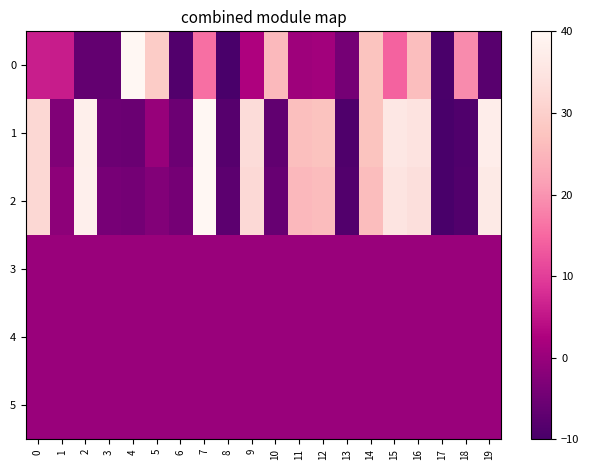

Reading left to right, what are all the values shown in this chart?

0: 0=6.0	1=6.0	2=-6.5	3=-6.6	4=40.0	5=29.1	6=-8.7	7=15.8	8=-10.0	9=2.6	10=25.6	11=0.6	12=1.2	13=-4.3	14=27.3	15=14.2	16=26.5	17=-9.6	18=18.9	19=-8.0
1: 0=32.0	1=-3.0	2=37.8	3=-5.4	4=-5.6	5=-0.1	6=-5.4	7=40.0	8=-8.1	9=32.8	10=-6.7	11=26.6	12=27.3	13=-9.1	14=27.5	15=35.9	16=34.6	17=-10.0	18=-8.9	19=37.4
2: 0=31.9	1=-1.3	2=38.0	3=-4.1	4=-4.4	5=-2.6	6=-4.3	7=40.0	8=-7.4	9=32.2	10=-5.9	11=25.5	12=26.1	13=-8.8	14=26.2	15=35.1	16=33.6	17=-10.0	18=-8.8	19=36.5
3: 0=0.0	1=0.0	2=0.0	3=0.0	4=0.0	5=0.0	6=0.0	7=0.0	8=0.0	9=0.0	10=0.0	11=0.0	12=0.0	13=0.0	14=0.0	15=0.0	16=0.0	17=0.0	18=0.0	19=0.0
4: 0=0.0	1=0.0	2=0.0	3=0.0	4=0.0	5=0.0	6=0.0	7=0.0	8=0.0	9=0.0	10=0.0	11=0.0	12=0.0	13=0.0	14=0.0	15=0.0	16=0.0	17=0.0	18=0.0	19=0.0
5: 0=0.0	1=0.0	2=0.0	3=0.0	4=0.0	5=0.0	6=0.0	7=0.0	8=0.0	9=0.0	10=0.0	11=0.0	12=0.0	13=0.0	14=0.0	15=0.0	16=0.0	17=0.0	18=0.0	19=0.0